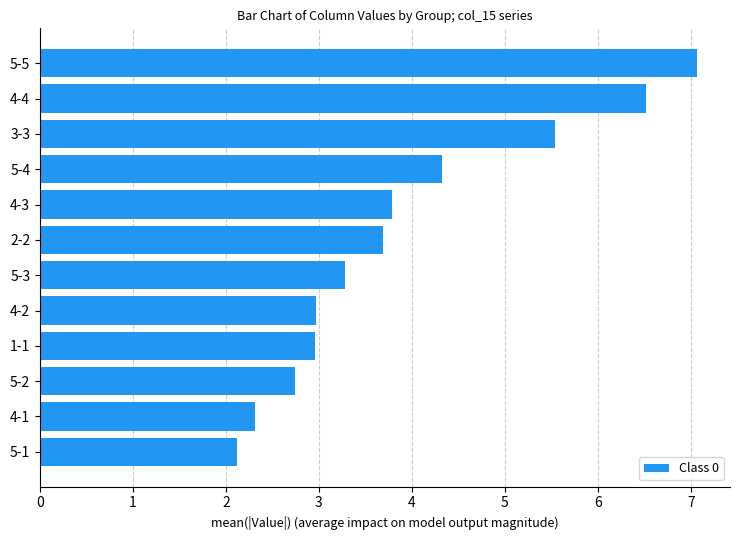

Read the value at 1-1.

3.0